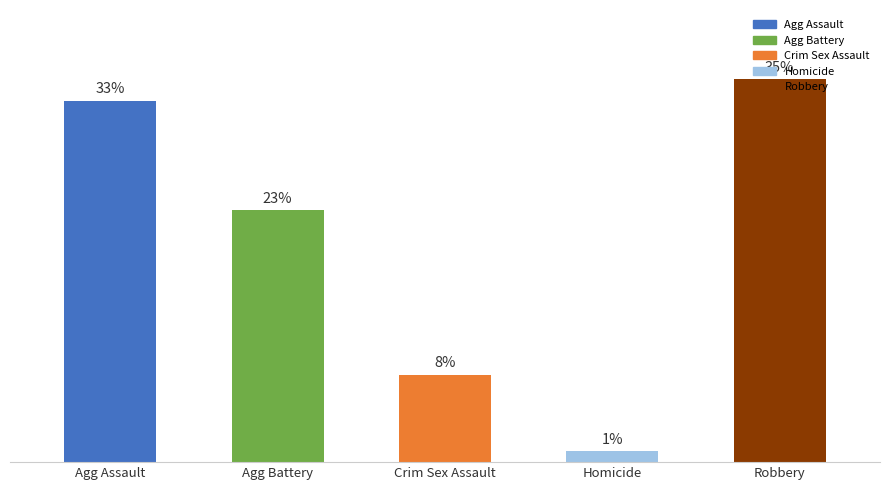

List the labels in order of value, smallest first.

Homicide, Crim Sex Assault, Agg Battery, Agg Assault, Robbery